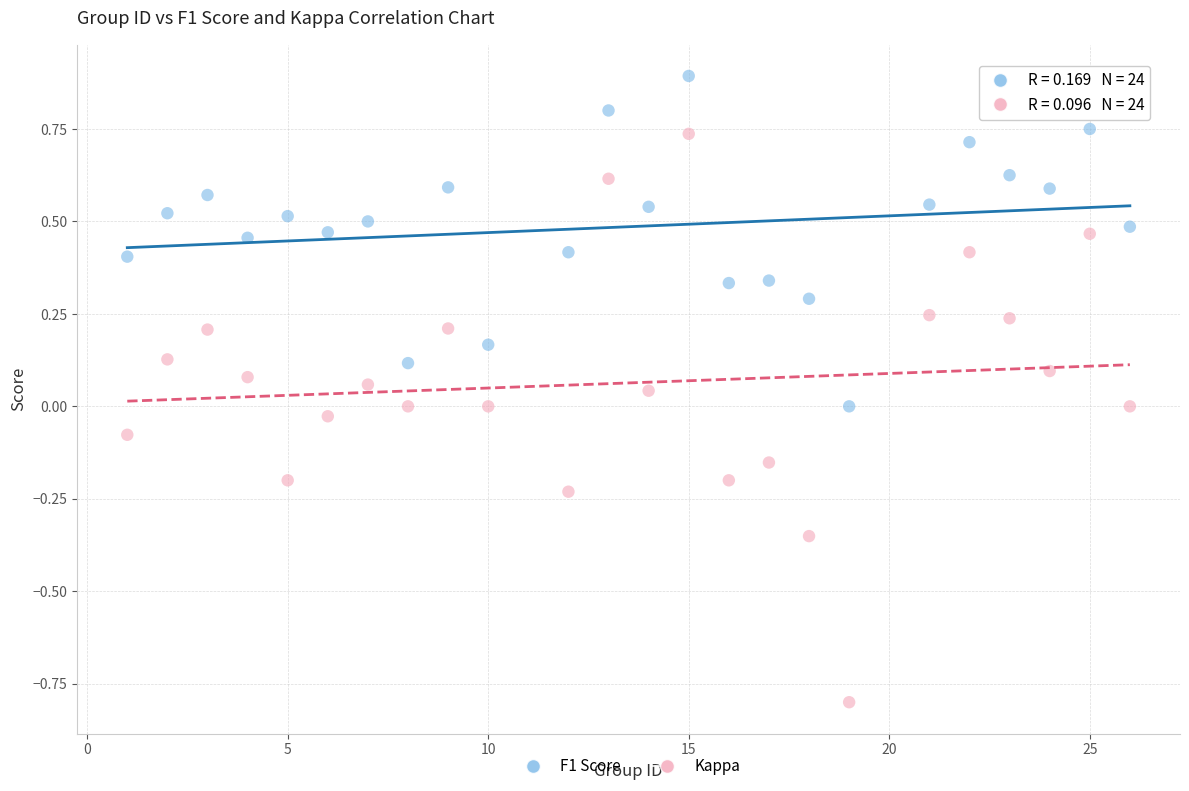

What are all the series names shown in the legend?

F1 Score, Kappa